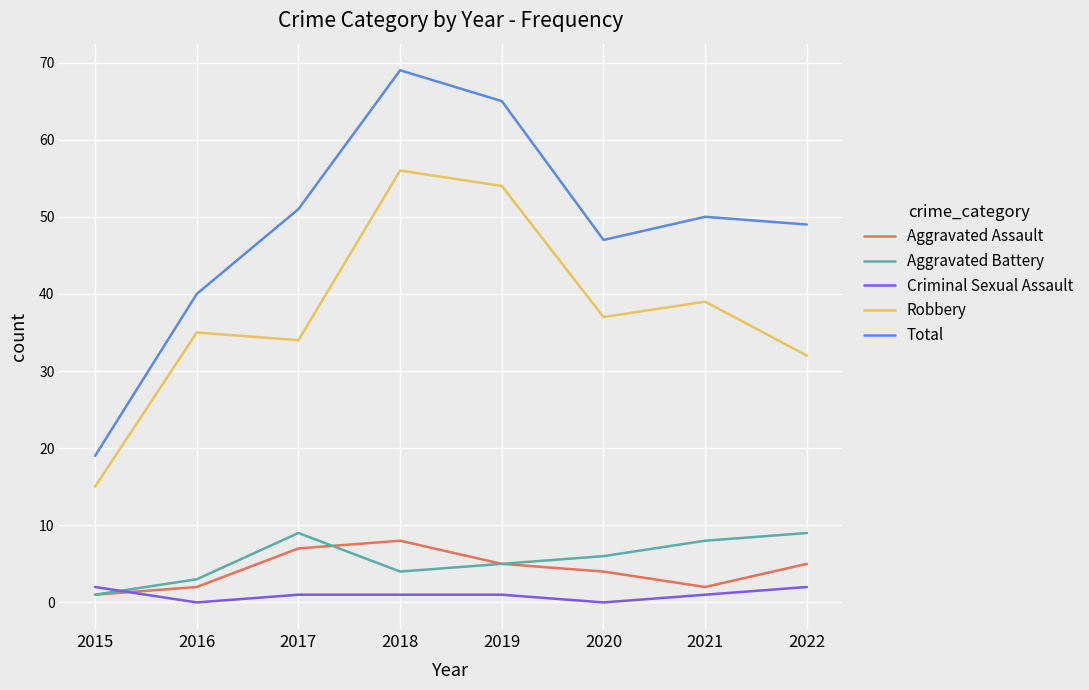

Reading left to right, list all the values displayed in this chart.

Aggravated Assault: 1	2	7	8	5	4	2	5
Aggravated Battery: 1	3	9	4	5	6	8	9
Criminal Sexual Assault: 2	0	1	1	1	0	1	2
Robbery: 15	35	34	56	54	37	39	32
Total: 19	40	51	69	65	47	50	49